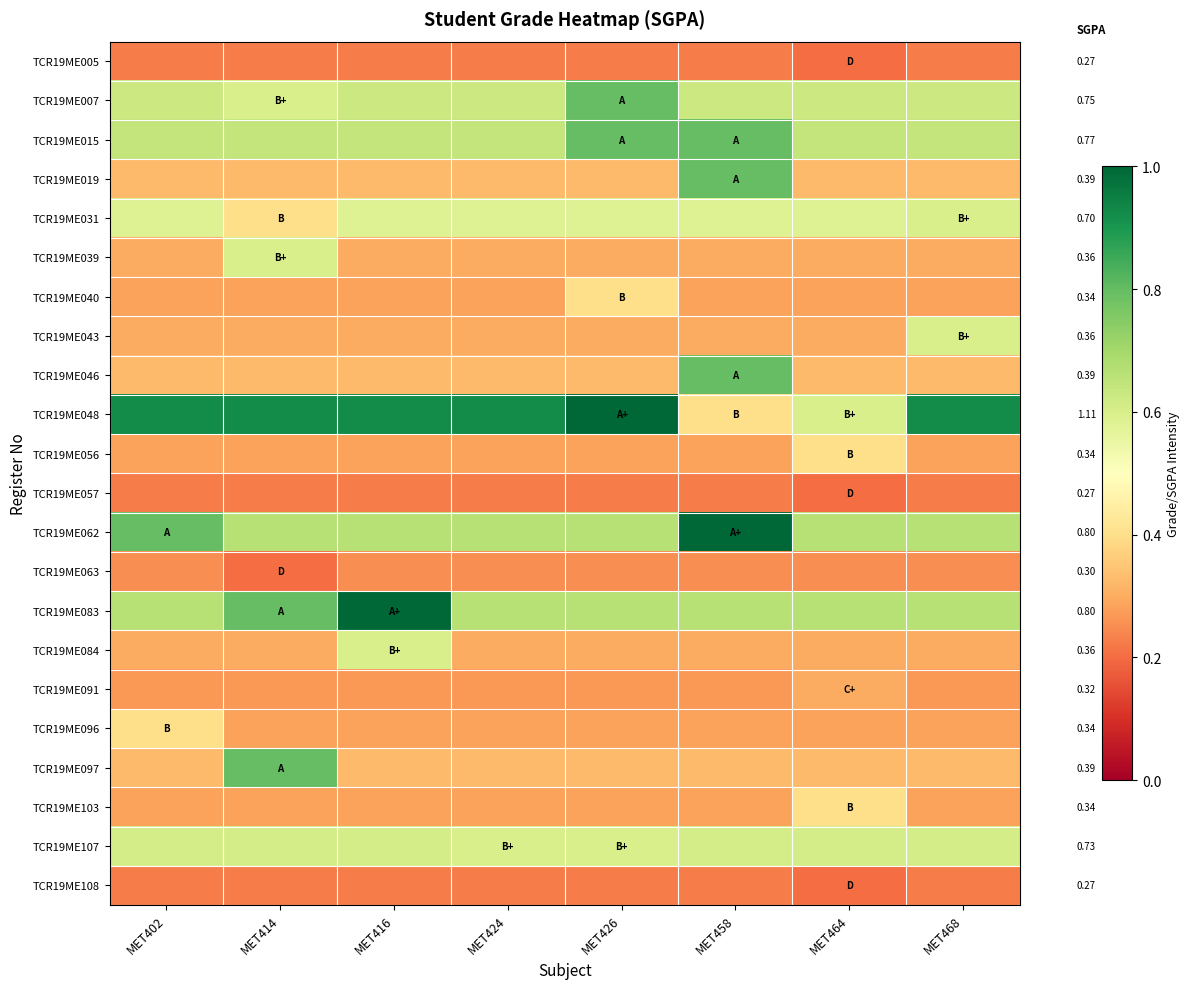

Is the value of TCR19ME096 at MET458 greater than the value of TCR19ME015 at MET402?

No